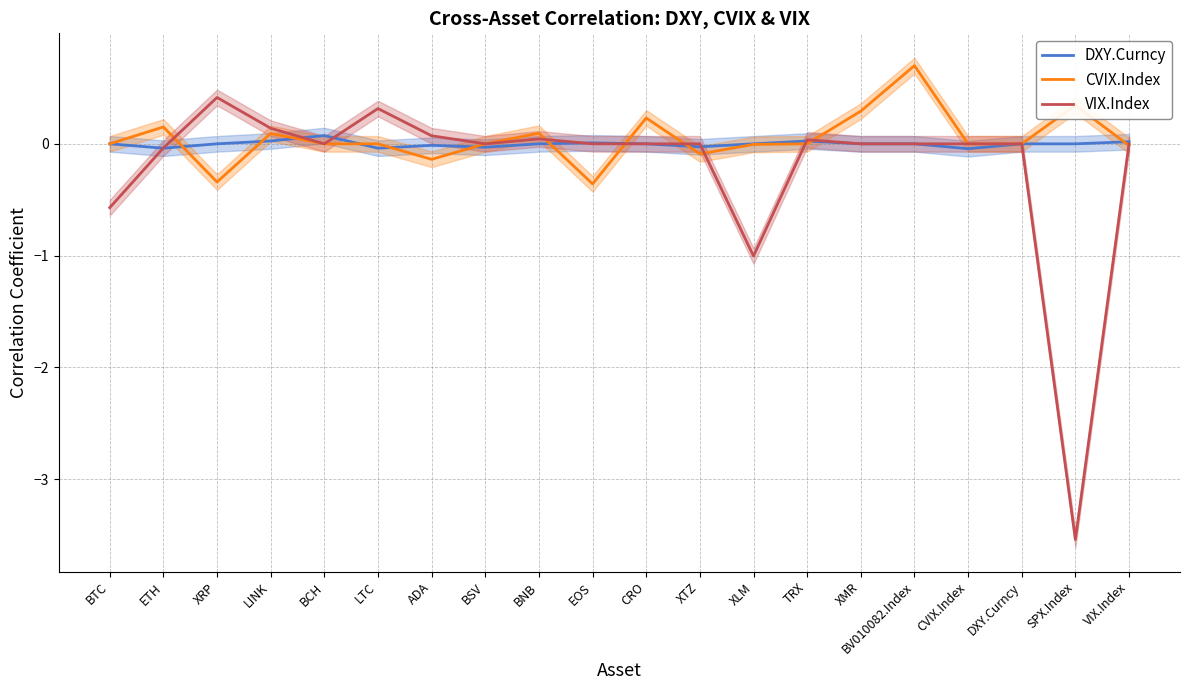

Reading left to right, list all the values displayed in this chart.

DXY.Curncy: BTC=0.0	ETH=-0.0	XRP=0.0	LINK=0.0	BCH=0.1	LTC=-0.0	ADA=-0.0	BSV=-0.0	BNB=0.0	EOS=0.0	CRO=0.0	XTZ=-0.0	XLM=0.0	TRX=0.0	XMR=0.0	BV010082.Index=0.0	CVIX.Index=-0.0	DXY.Curncy=0.0	SPX.Index=0.0	VIX.Index=0.0
CVIX.Index: BTC=0.0	ETH=0.2	XRP=-0.3	LINK=0.1	BCH=0.0	LTC=0.0	ADA=-0.1	BSV=0.0	BNB=0.1	EOS=-0.4	CRO=0.2	XTZ=-0.1	XLM=-0.0	TRX=0.0	XMR=0.3	BV010082.Index=0.7	CVIX.Index=0.0	DXY.Curncy=0.0	SPX.Index=0.3	VIX.Index=-0.0
VIX.Index: BTC=-0.6	ETH=-0.0	XRP=0.4	LINK=0.1	BCH=0.0	LTC=0.3	ADA=0.1	BSV=0.0	BNB=0.0	EOS=0.0	CRO=0.0	XTZ=0.0	XLM=-1.0	TRX=0.0	XMR=0.0	BV010082.Index=0.0	CVIX.Index=0.0	DXY.Curncy=0.0	SPX.Index=-3.5	VIX.Index=0.0